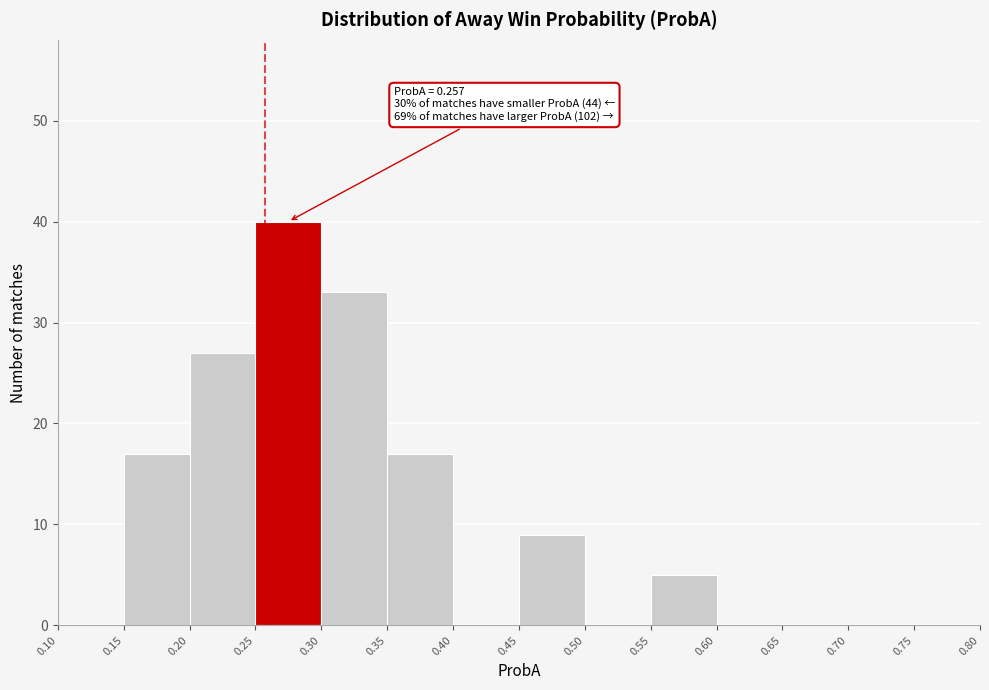

Over which range of the x-axis is the bar tallest?

0.25 to 0.30